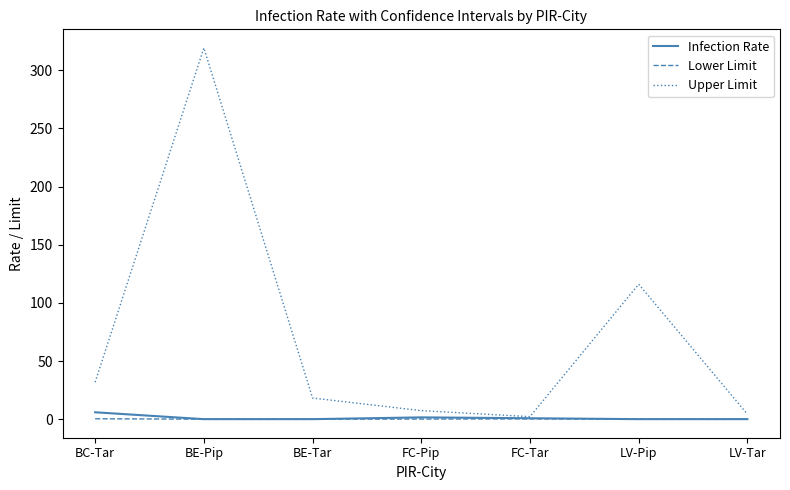

Which series has the widest spread of values?

Upper Limit